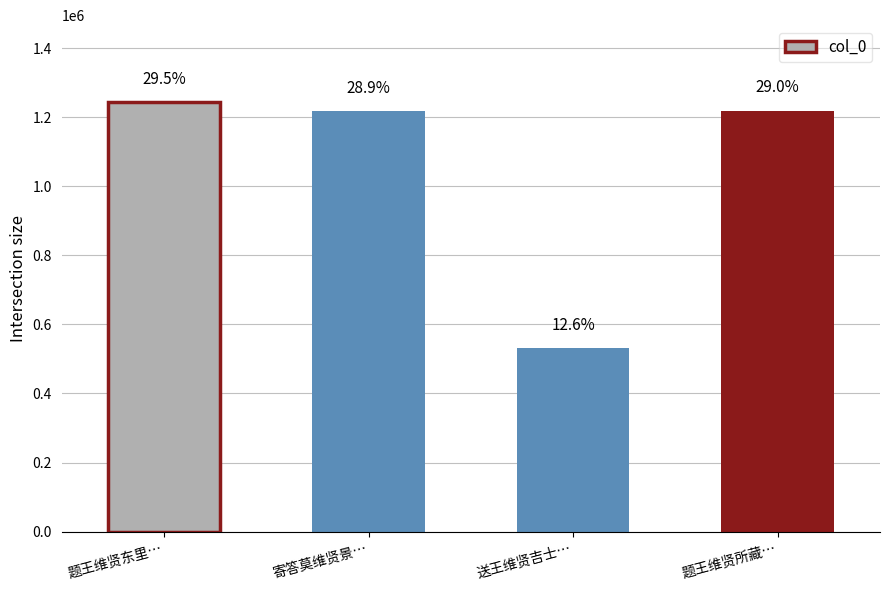

List the labels in order of value, smallest first.

送王维贤吉士…, 寄答莫维贤景…, 题王维贤所藏…, 题王维贤东里…